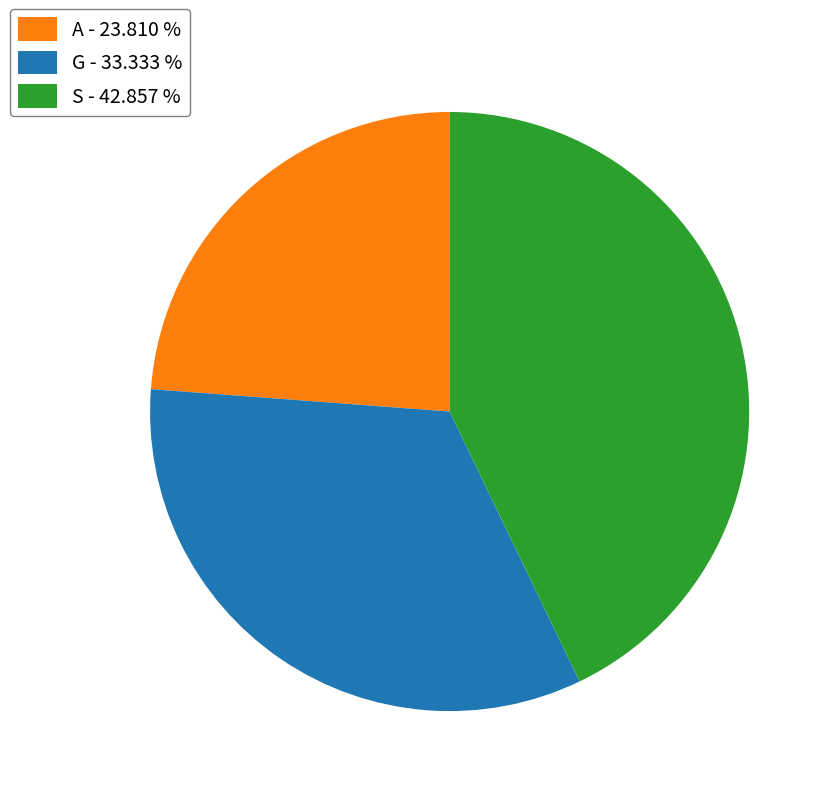

How many slices are in this pie chart?

3